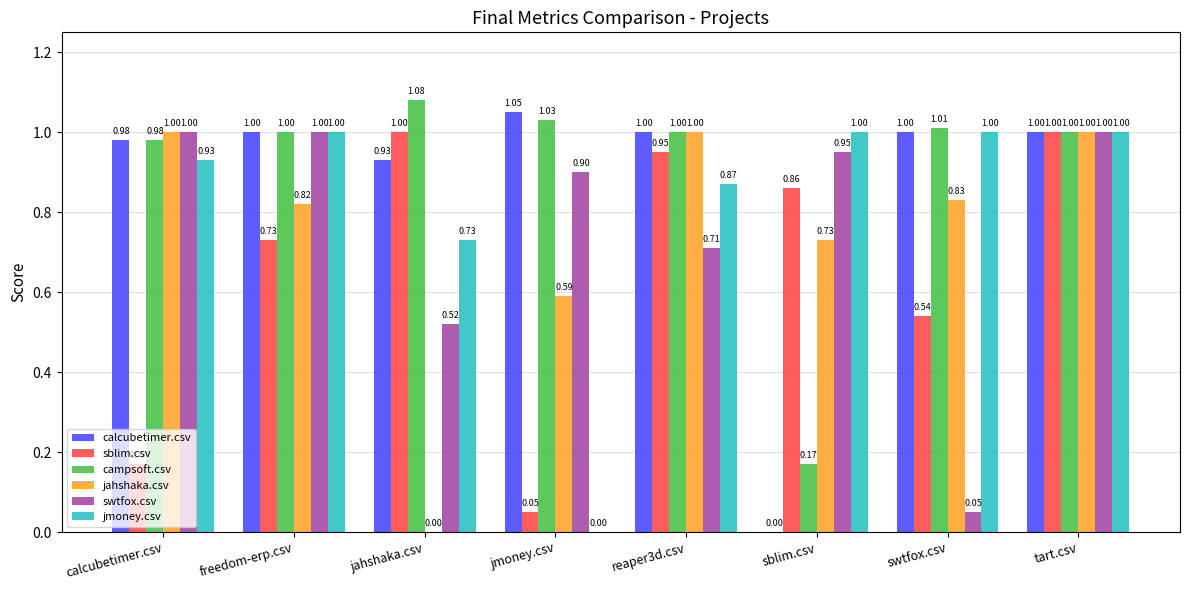

Between jmoney.csv and swtfox.csv, which series saw the biggest shift?

jmoney.csv